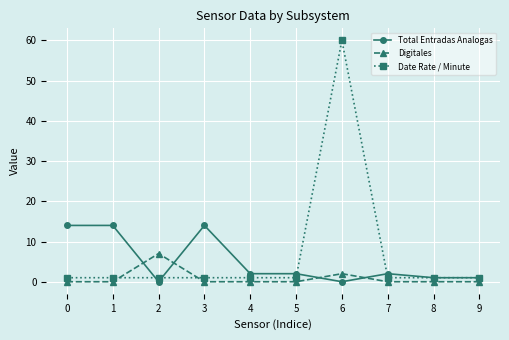

Rank the series by their average value, from lowest to highest.

Digitales, Total Entradas Analogas, Date Rate / Minute